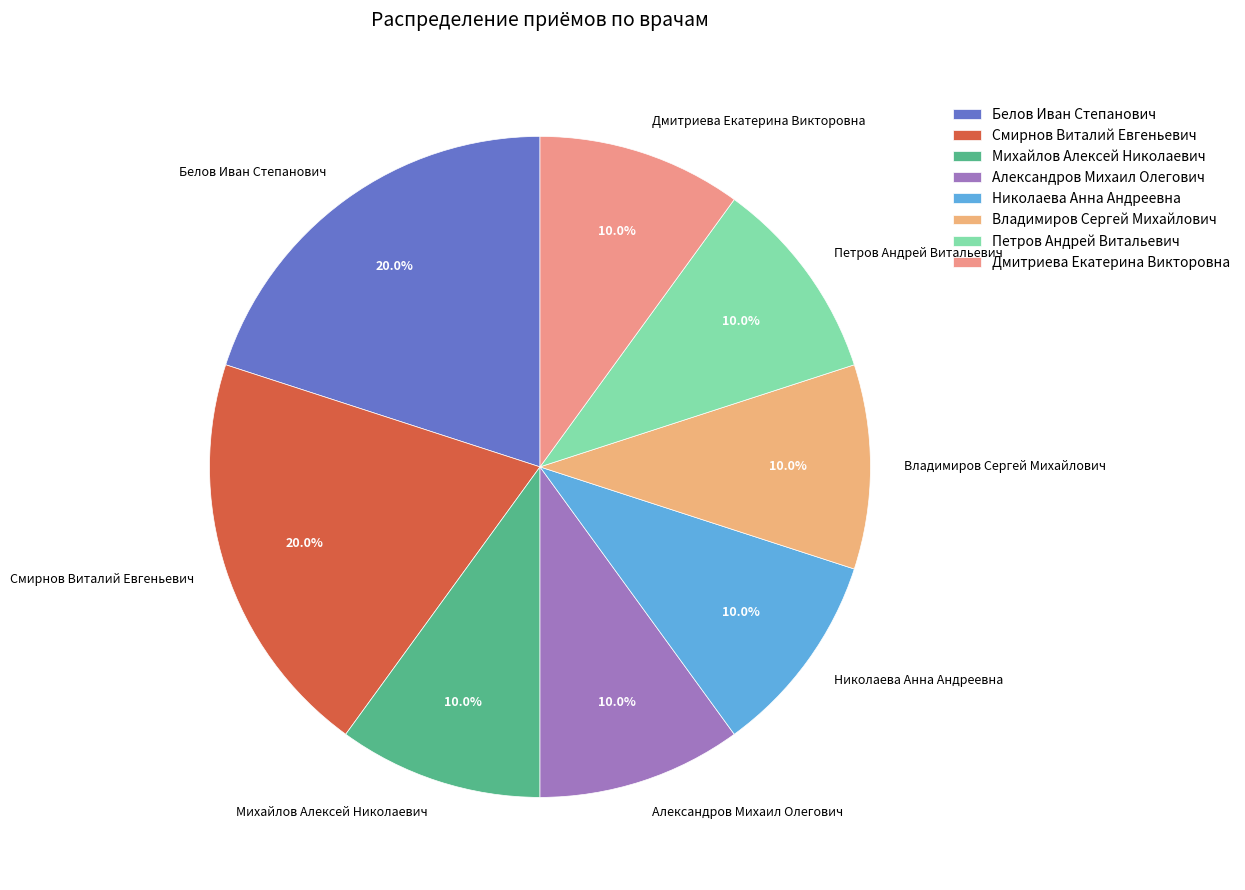

To the nearest percent, what is the combined percentage of Владимиров Сергей Михайлович and Михайлов Алексей Николаевич?

20%